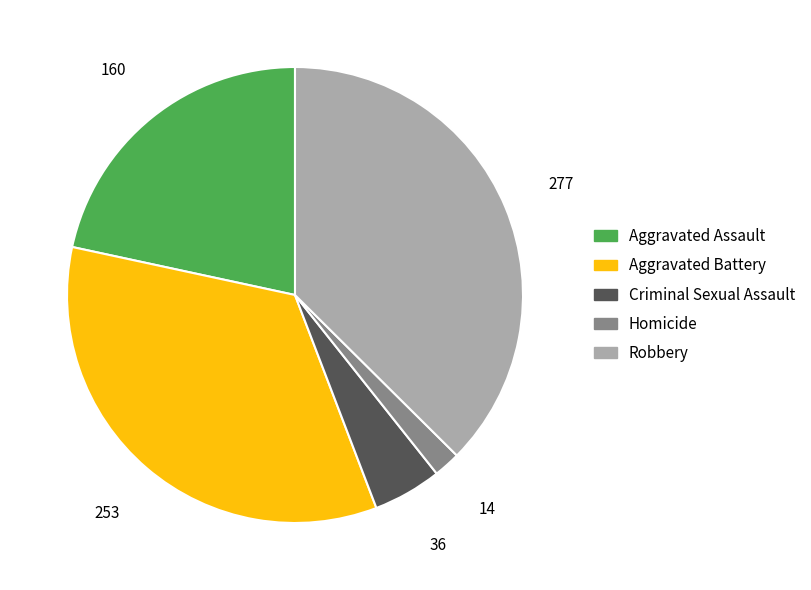

Does Aggravated Battery account for over 50% of the chart?

No